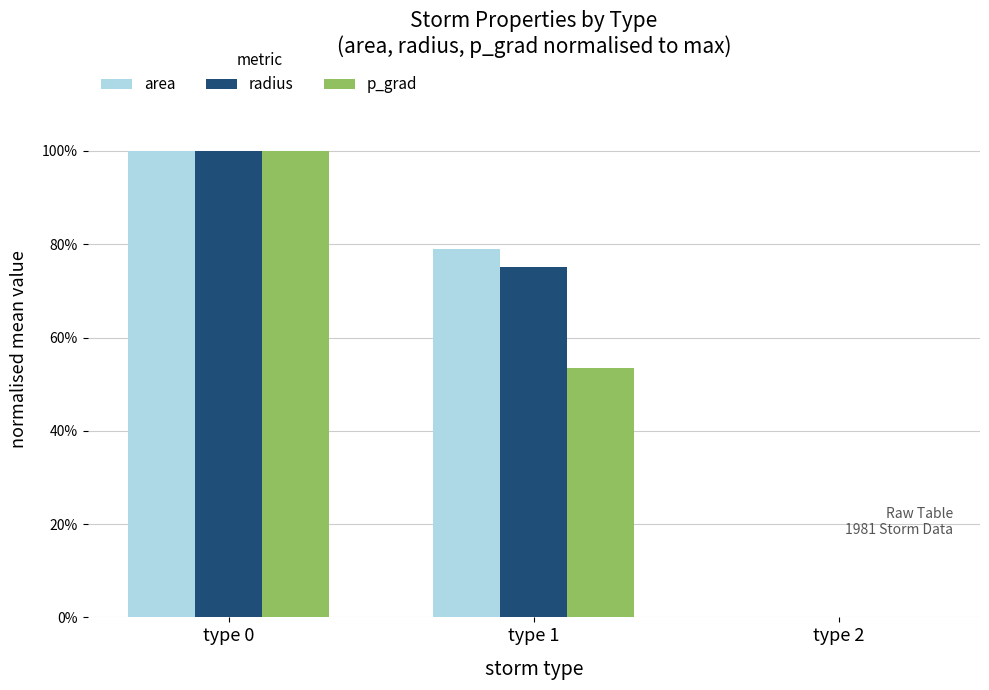

What are all the series names shown in the legend?

area, radius, p_grad